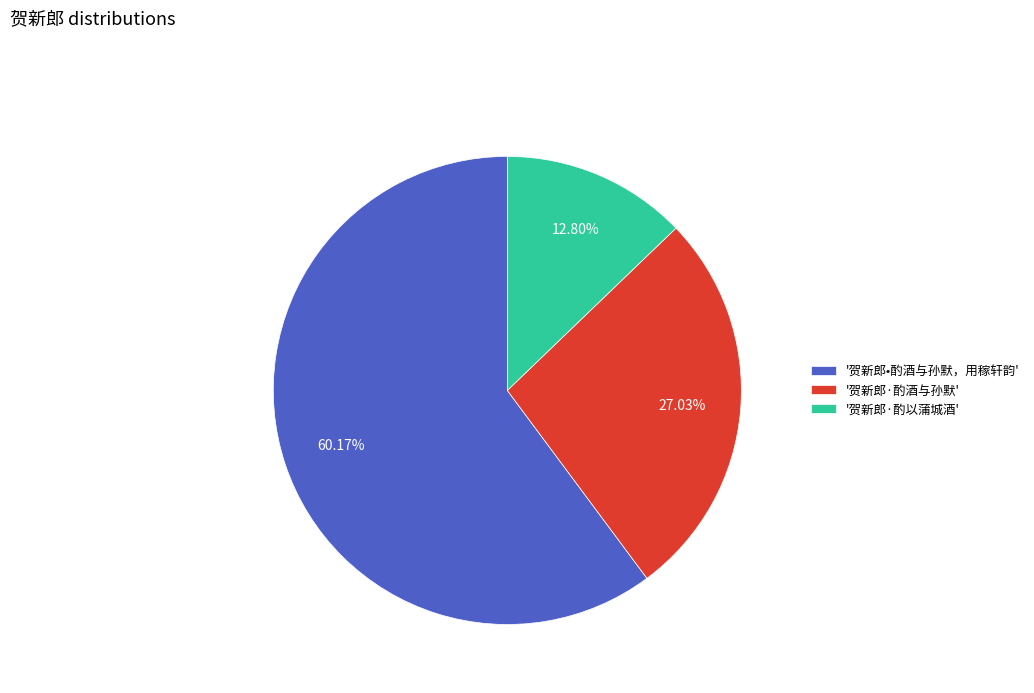

Approximately how many times larger is the value at '贺新郎•酌酒与孙默，用稼轩韵' compared to '贺新郎·酌酒与孙默'?

2.2